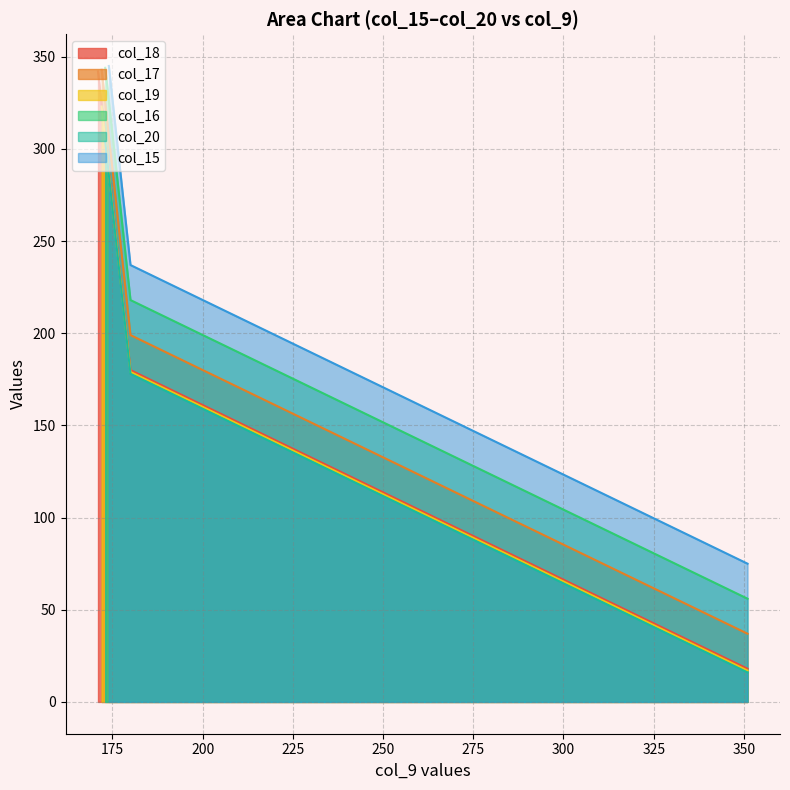

Is it true that the value at 5 is 53?

False